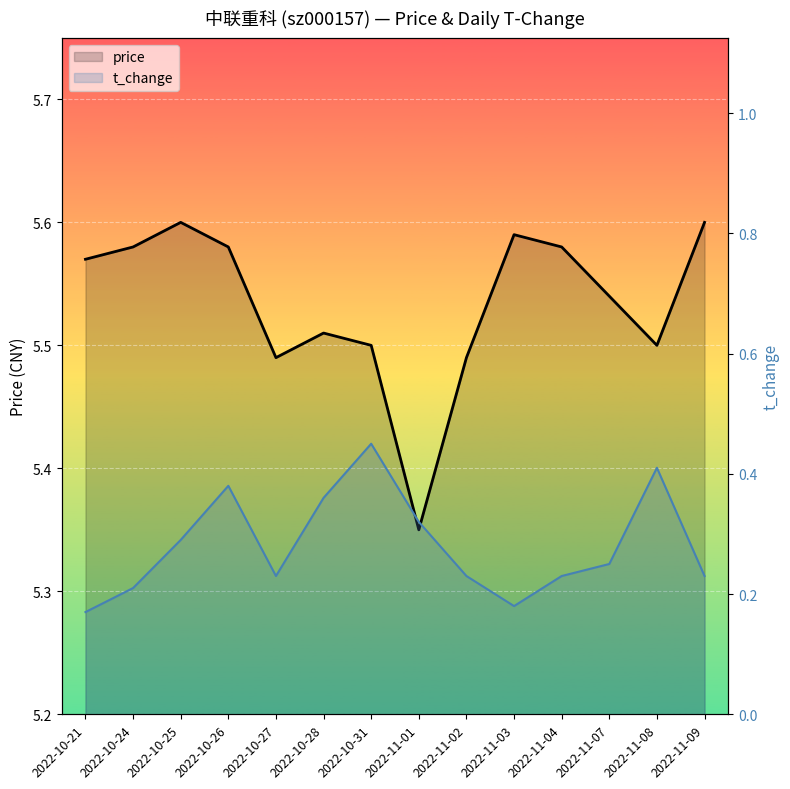

What is the value of the t_change point at the 4th from the left?

0.4